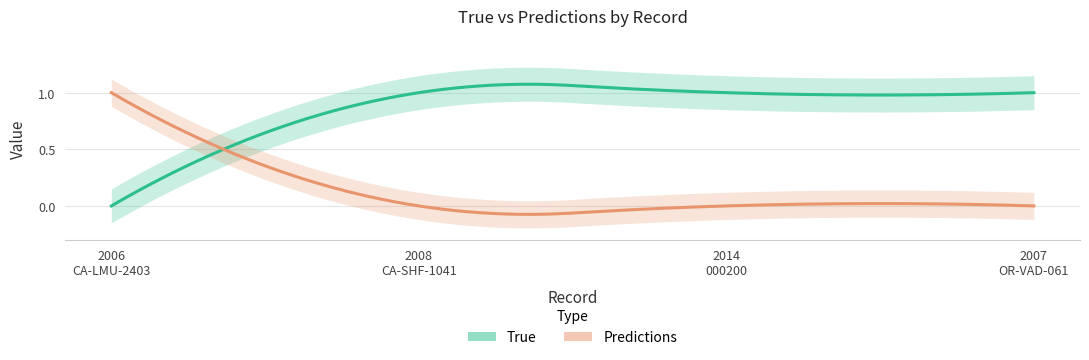

Rank the categories by Predictions value from highest to lowest.

2006_CA-LMU-2403, 2008_CA-SHF-1041, 2014_000200_ALKALI, 2007_OR-VAD-061